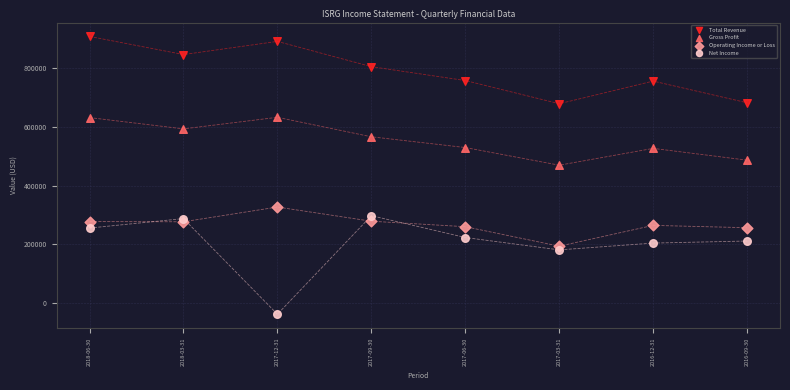

What are all the series names shown in the legend?

Total Revenue, Gross Profit, Operating Income or Loss, Net Income